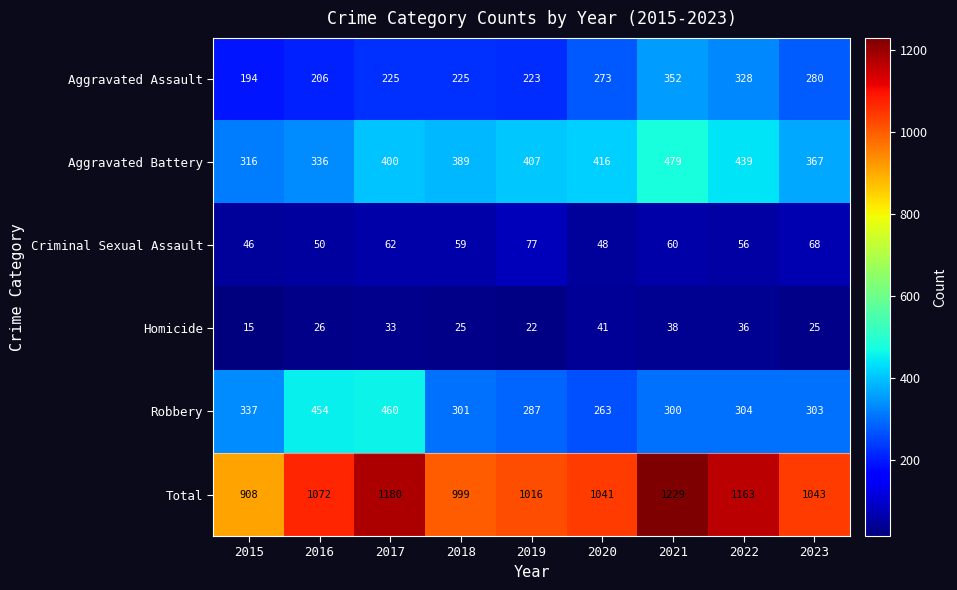

What is the difference between the second highest and second lowest values in the Aggravated Assault series?

122